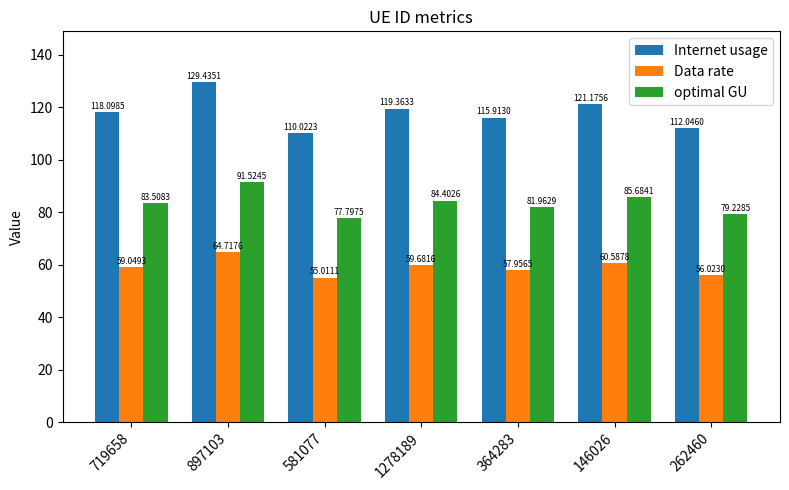

What is the total value across all series at 581077?

242.8